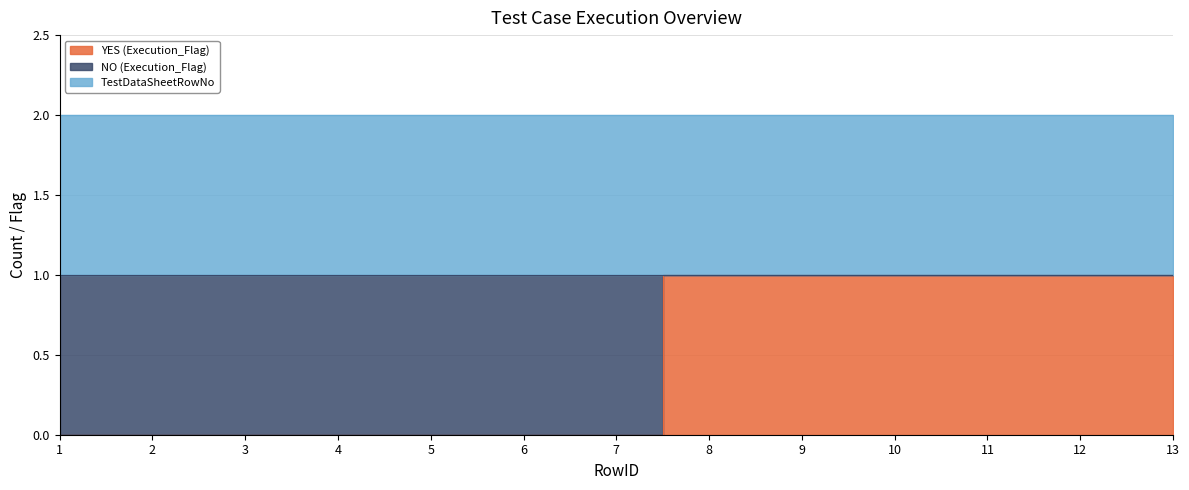

Rank the categories by TestDataSheetRowNo value from lowest to highest.

1, 2, 3, 4, 5, 6, 7, 8, 9, 10, 11, 12, 13